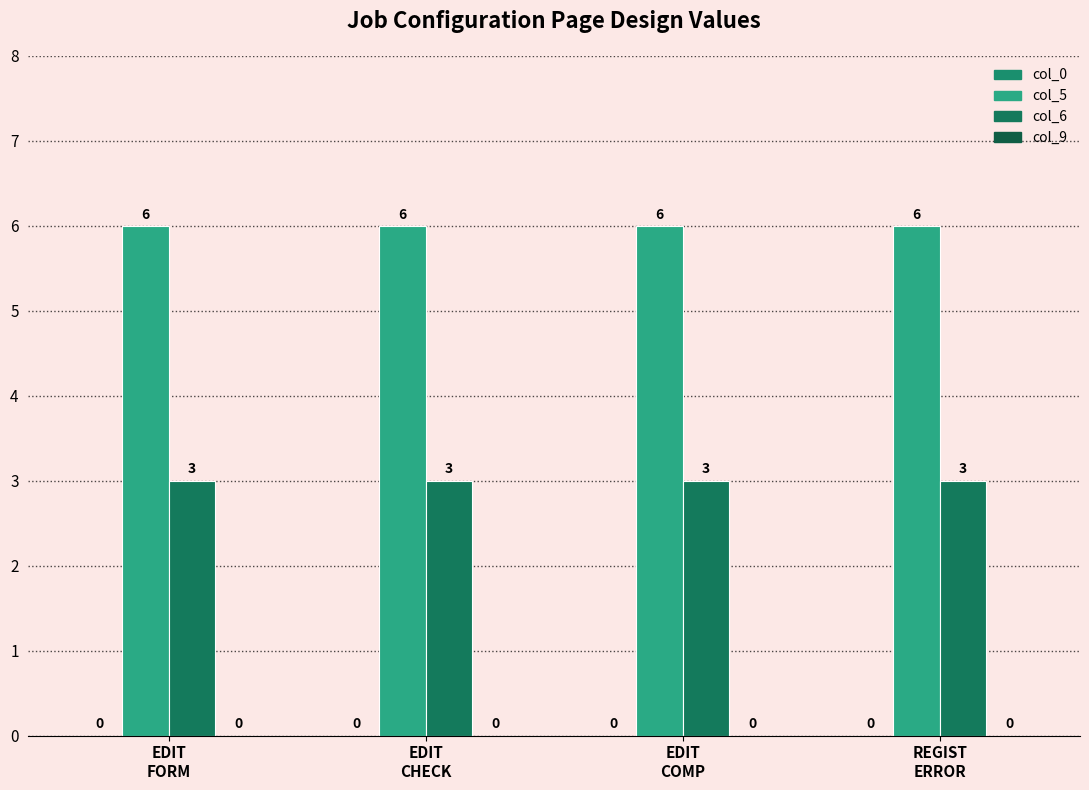

What position from the right is EDIT
CHECK?

3